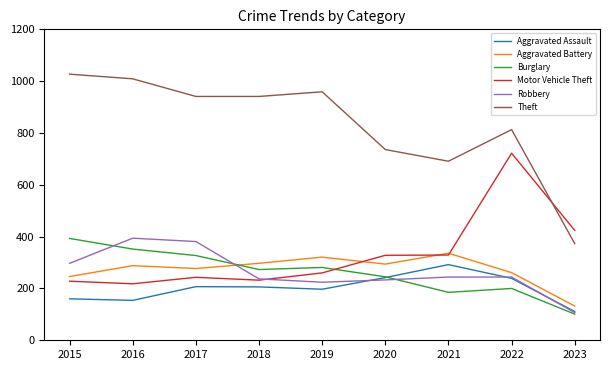

True or false: Motor Vehicle Theft and Robbery cross at least once.

True